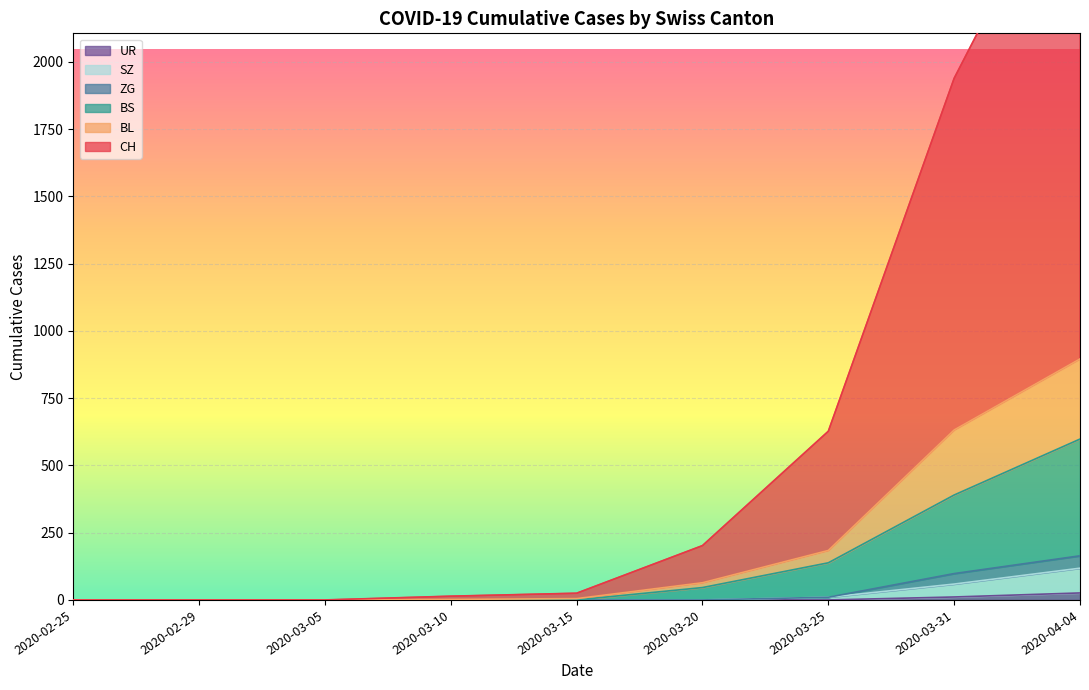

Count the number of data series in this chart.

6